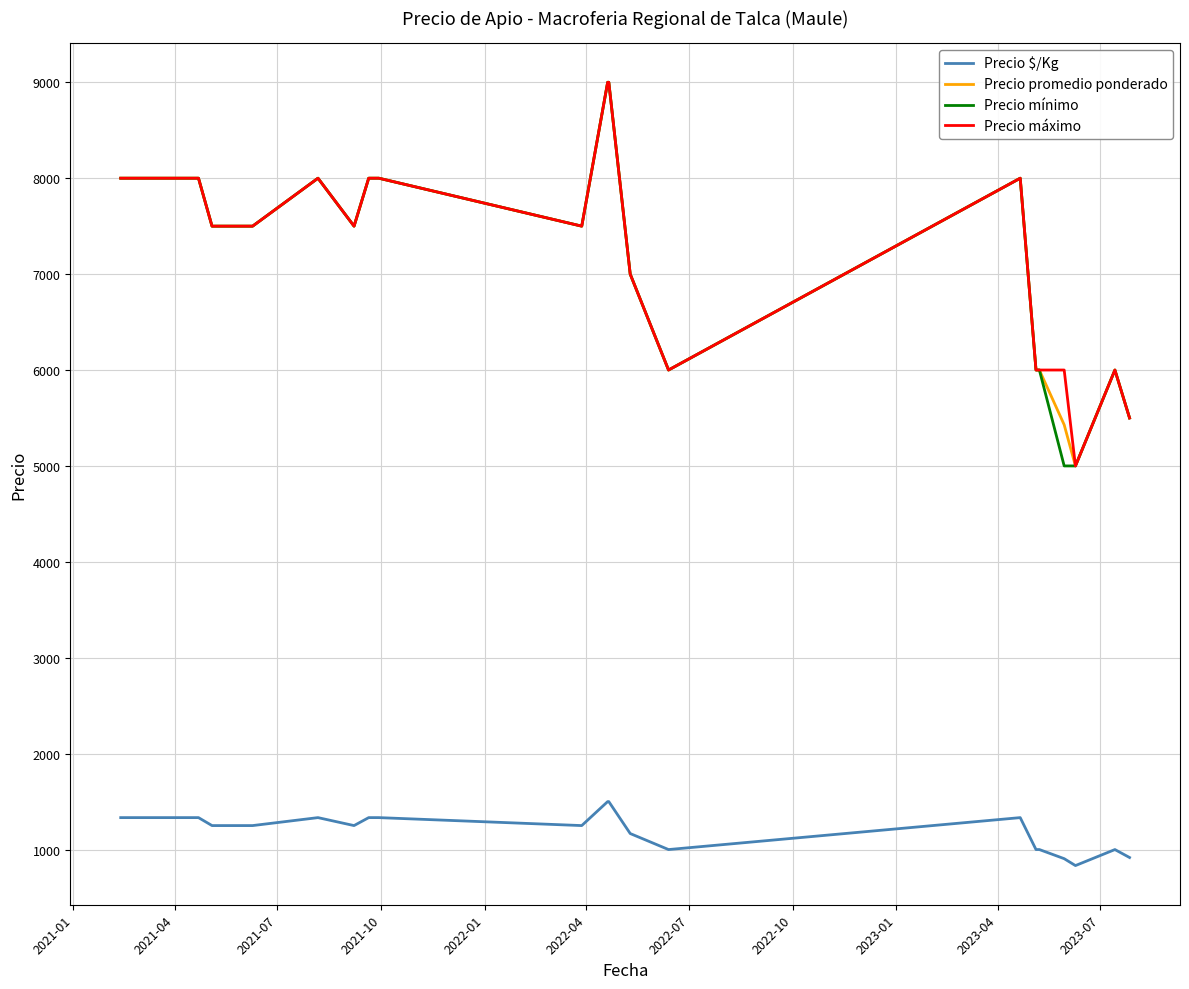

What is the minimum value for Precio mínimo?

5000